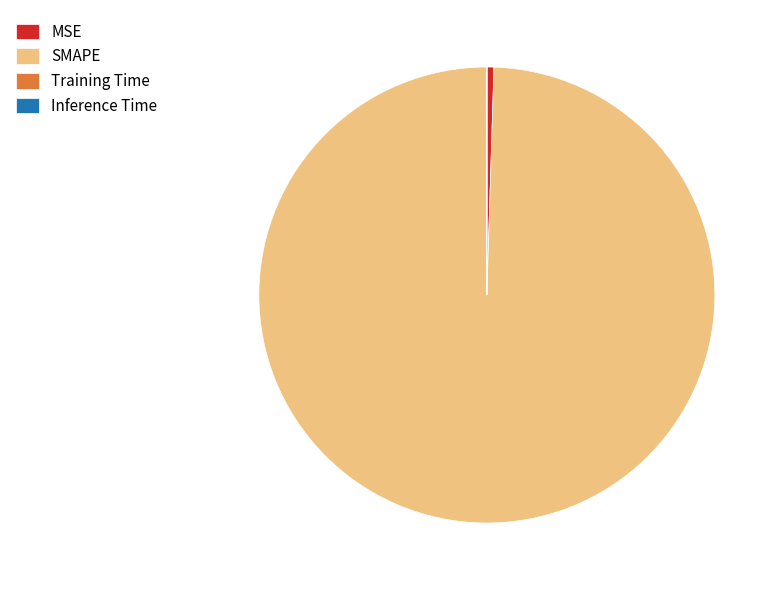

True or false: SMAPE accounts for 99% of the total.

True